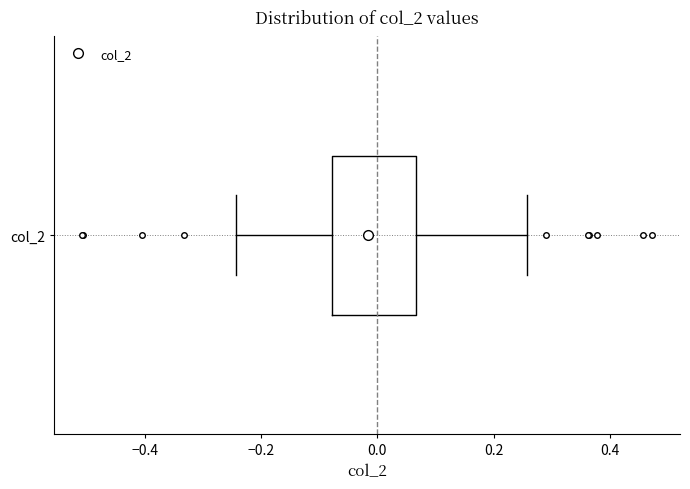

Transcribe this box plot: give where the median line is, the range the box spans, and where the two whiskers end, as read against the x-axis. The values are not printed on the chart, so give them approximately, as read against the axis.

median -0.02, box -0.08 to 0.06, whiskers -0.24 to 0.26